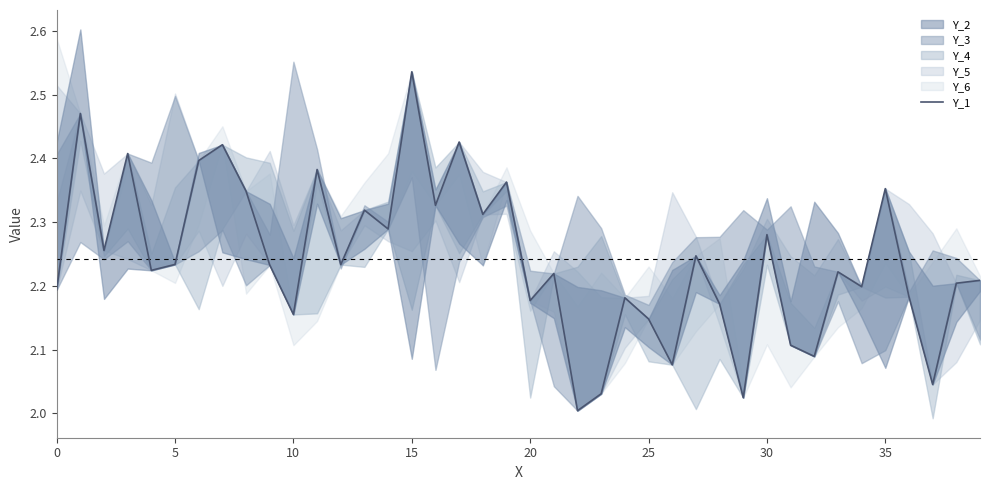

What is the sum of all values?

89.7